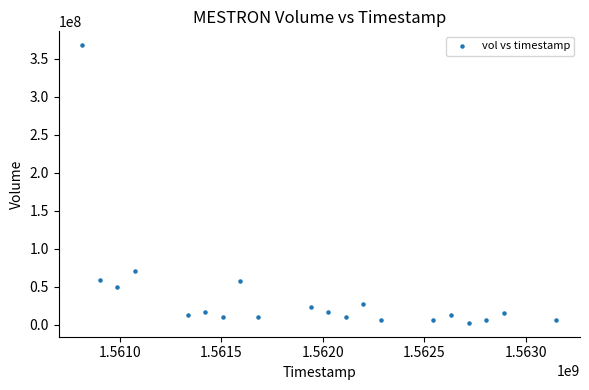

What Y value in the scatter plot is closest to 185184000?

70586000